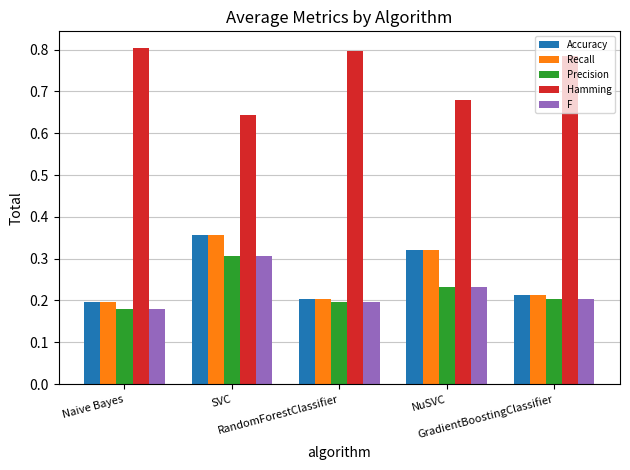

Which series has the largest total across all categories?

Hamming